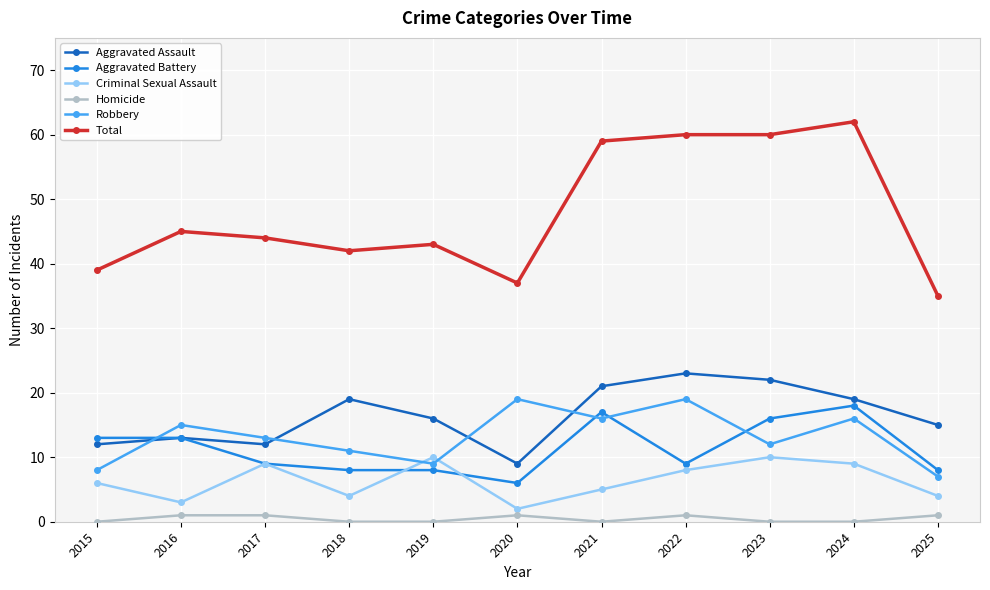

What is the difference between the maximum and minimum values in the Homicide series?

1